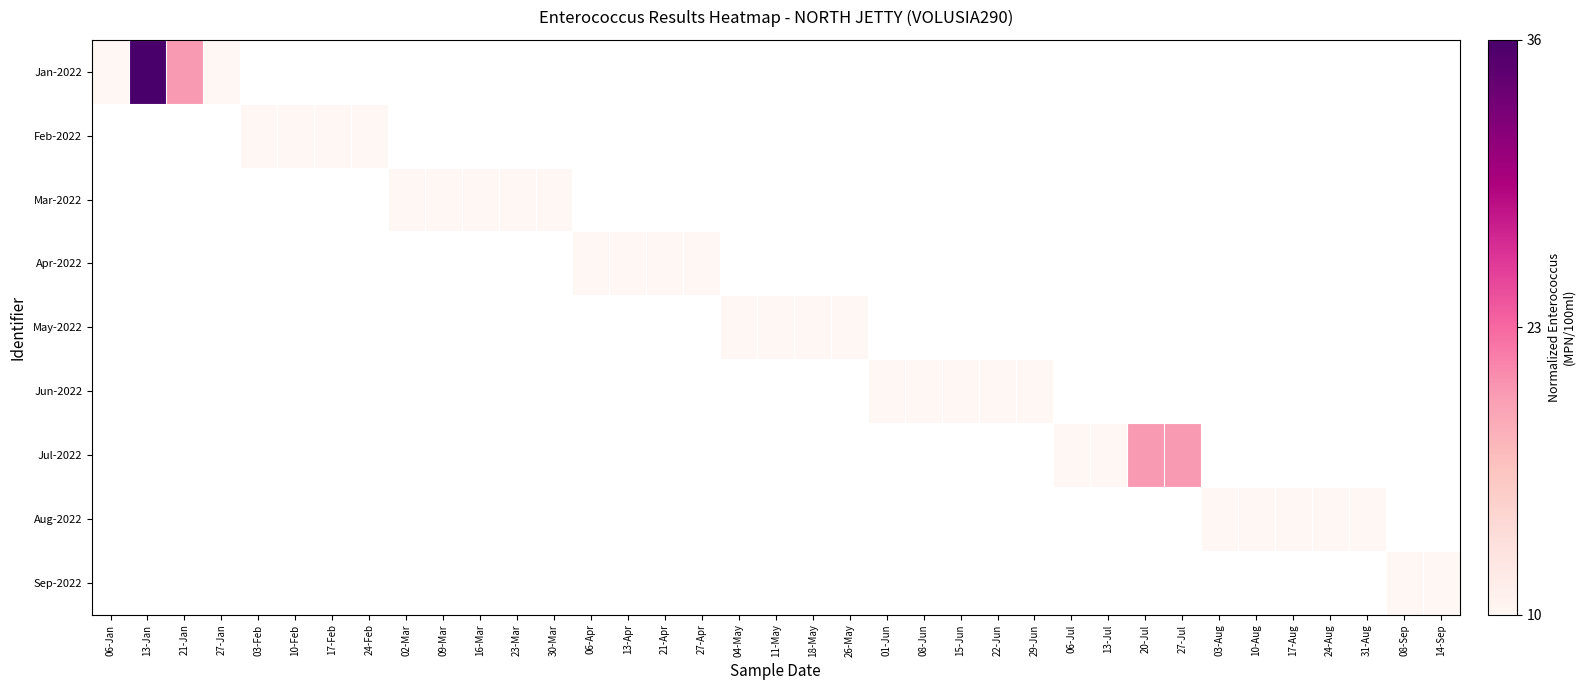

List the series in order of their overall mean, highest first.

Jan-2022, Feb-2022, Mar-2022, Apr-2022, May-2022, Jun-2022, Jul-2022, Aug-2022, Sep-2022